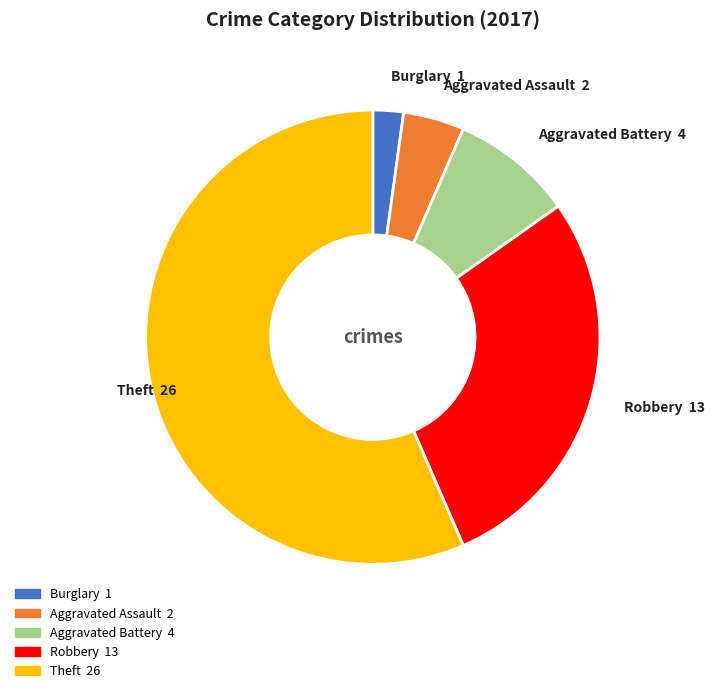

Rank the categories by value from lowest to highest.

Burglary, Aggravated Assault, Aggravated Battery, Robbery, Theft